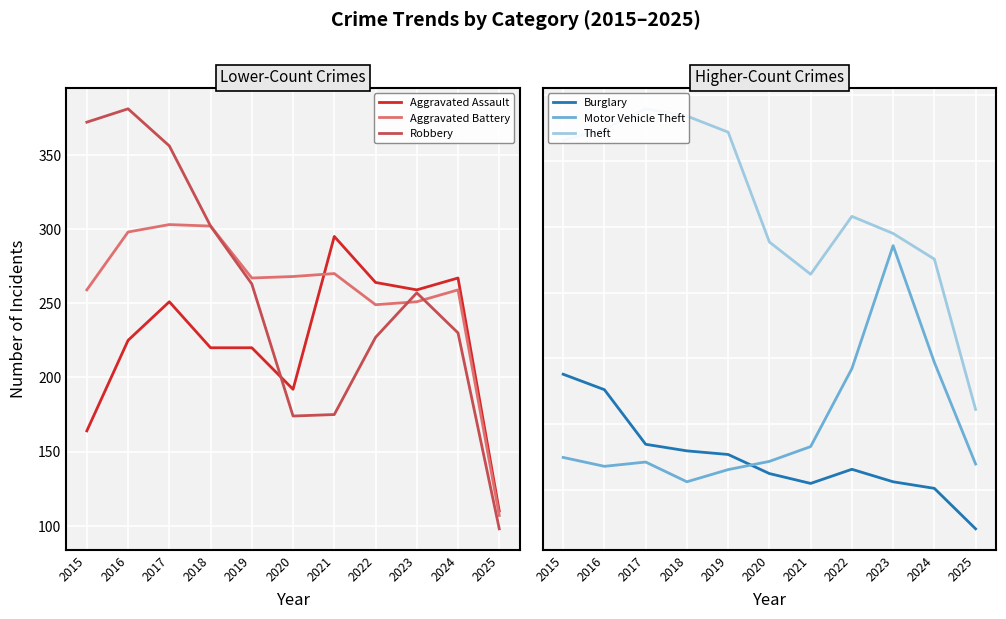

What is the minimum value shown in the chart?

82